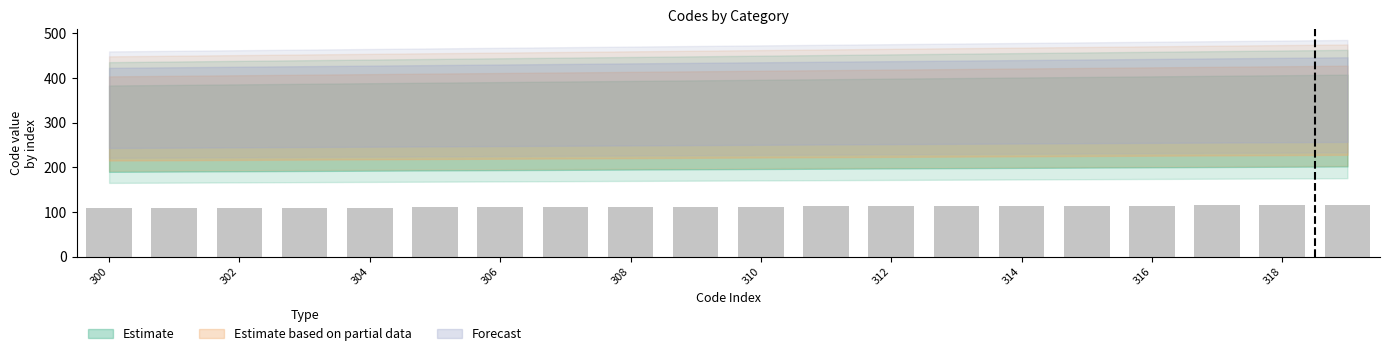

What is the sum of all values?

2236.5